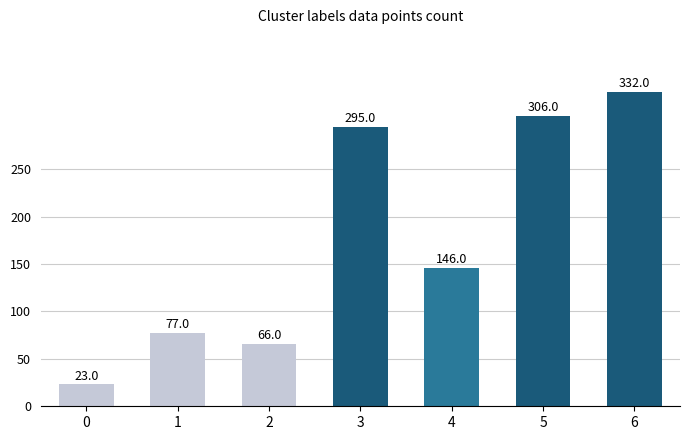

Reading left to right, transcribe all the data shown in this chart.

23	77	66	295	146	306	332